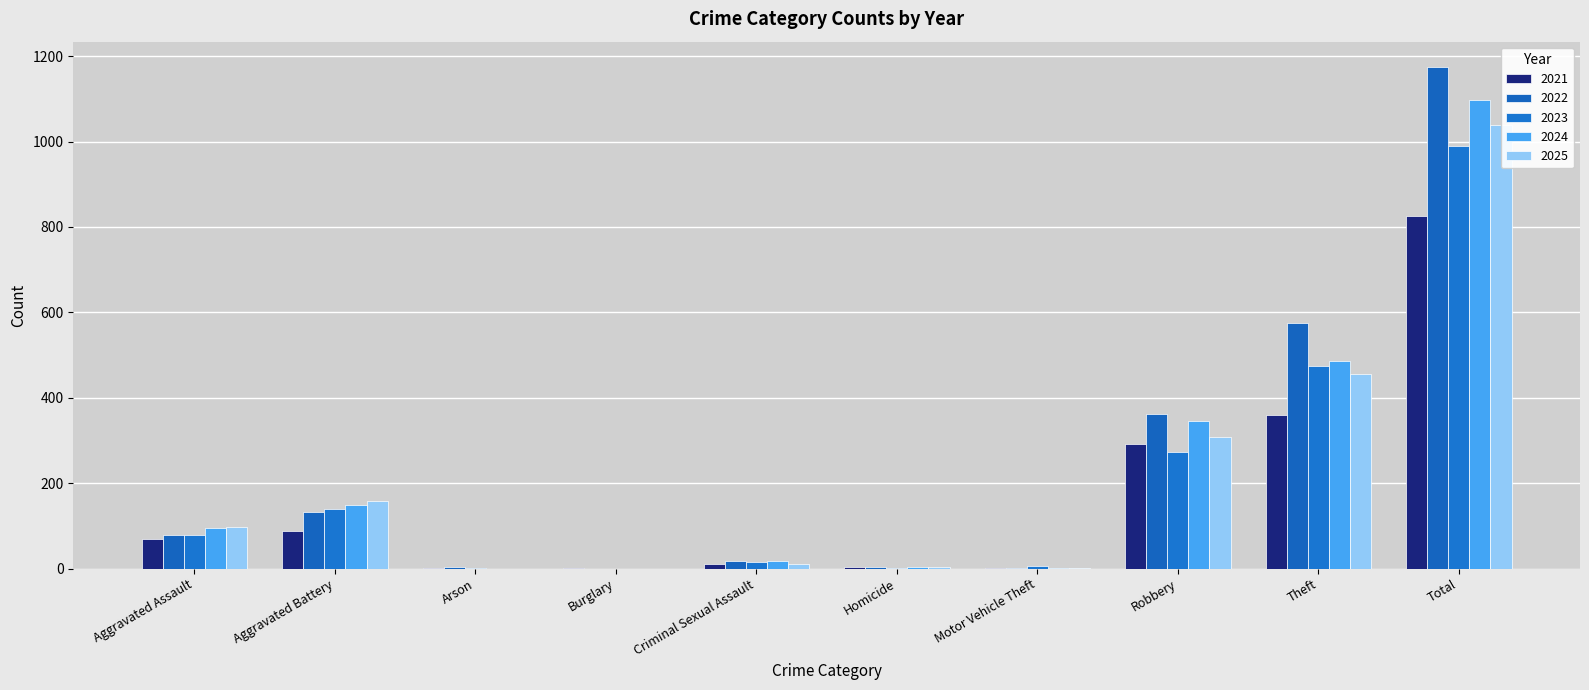

At which label is 2024 closest to 549?

Theft